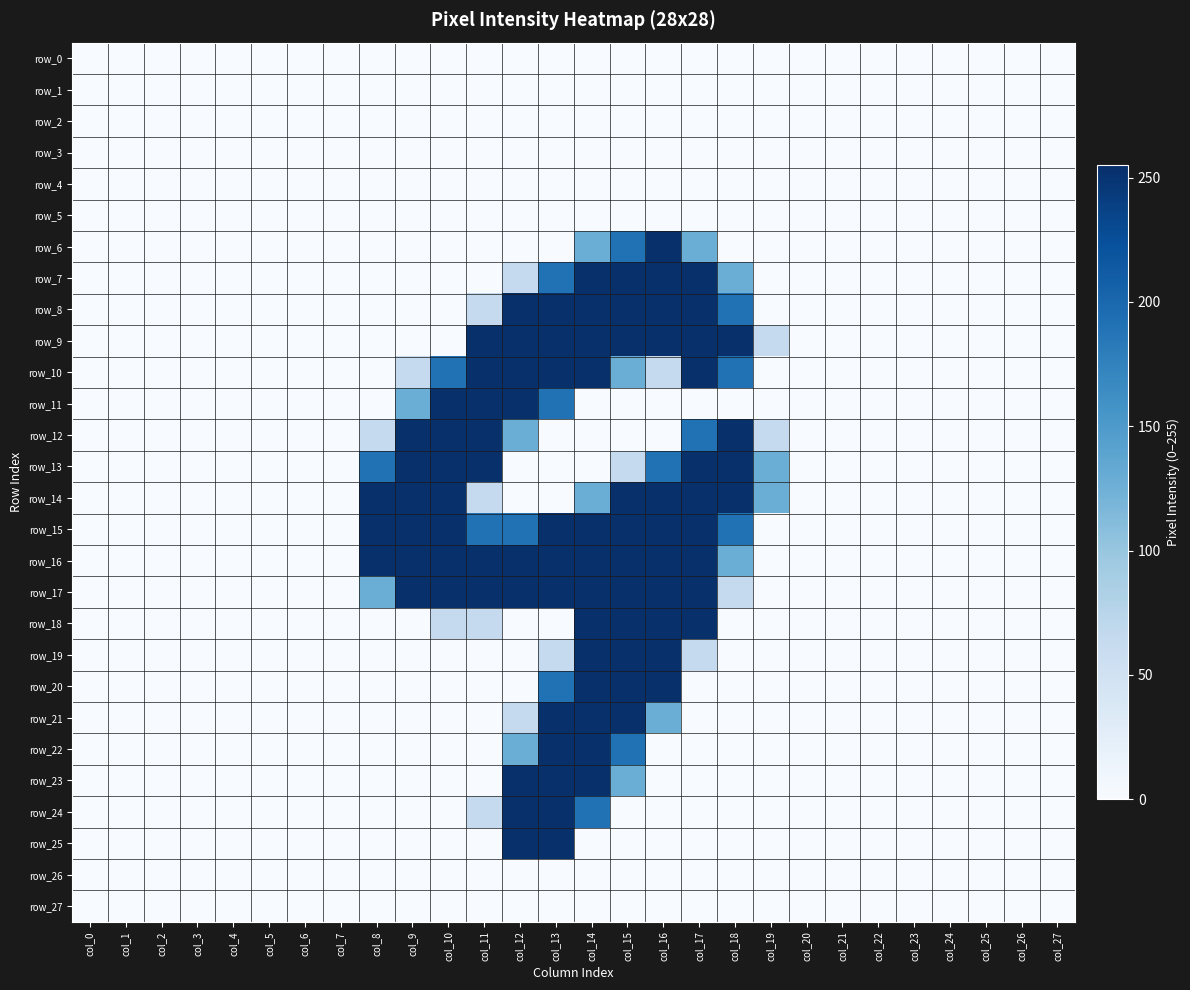

List the labels in order of row_25 value, smallest first.

col_0, col_1, col_2, col_3, col_4, col_5, col_6, col_7, col_8, col_9, col_10, col_11, col_14, col_15, col_16, col_17, col_18, col_19, col_20, col_21, col_22, col_23, col_24, col_25, col_26, col_27, col_12, col_13